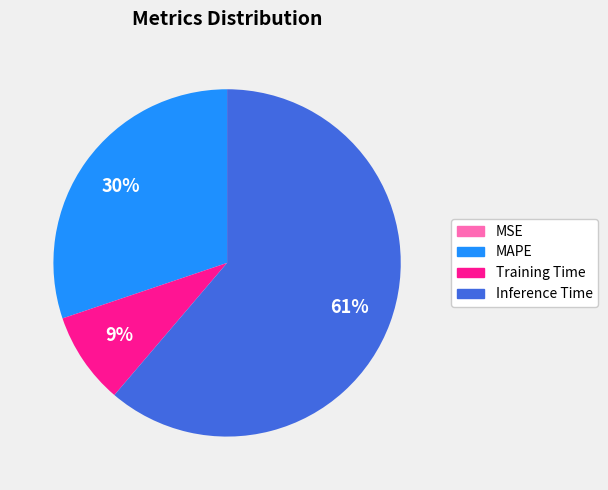

Which has a higher value, MAPE or Training Time?

MAPE